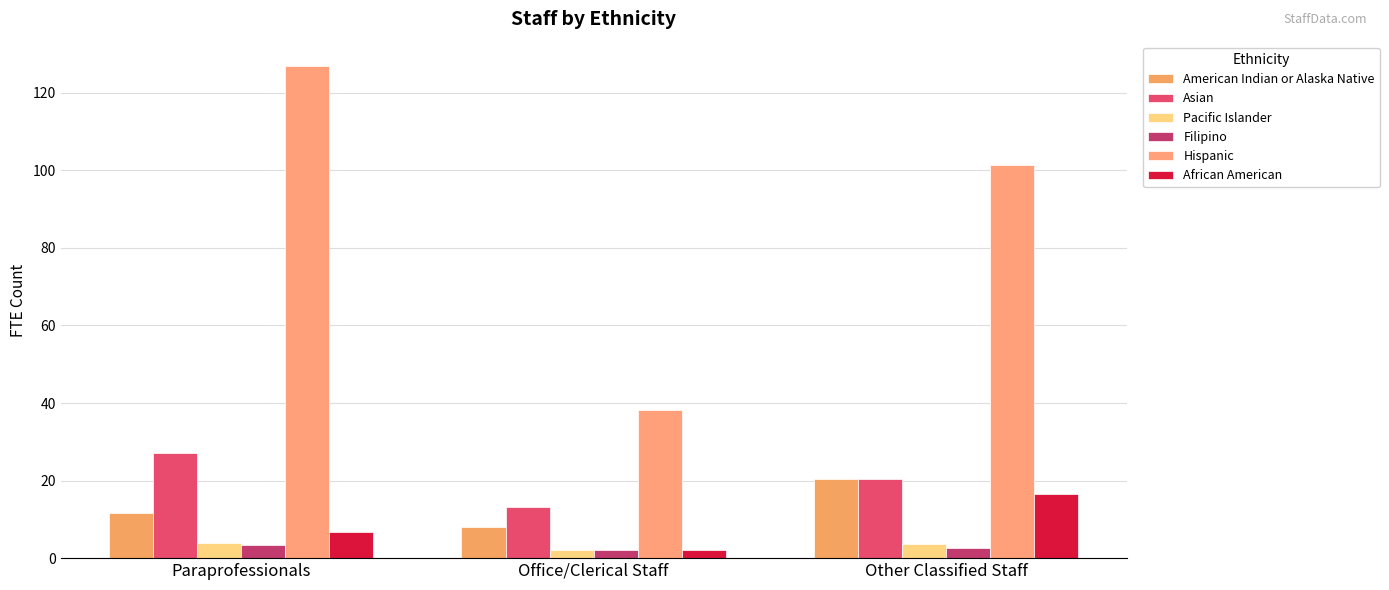

What are all the series names shown in the legend?

American Indian or Alaska Native, Asian, Pacific Islander, Filipino, Hispanic, African American